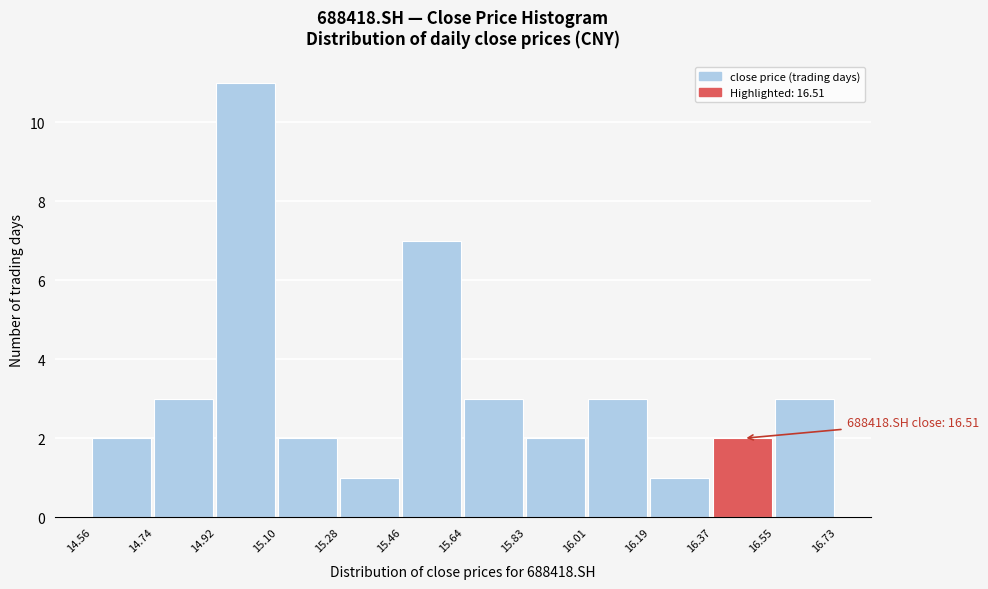

Which range on the x-axis has the tallest bar?

14.92 to 15.10